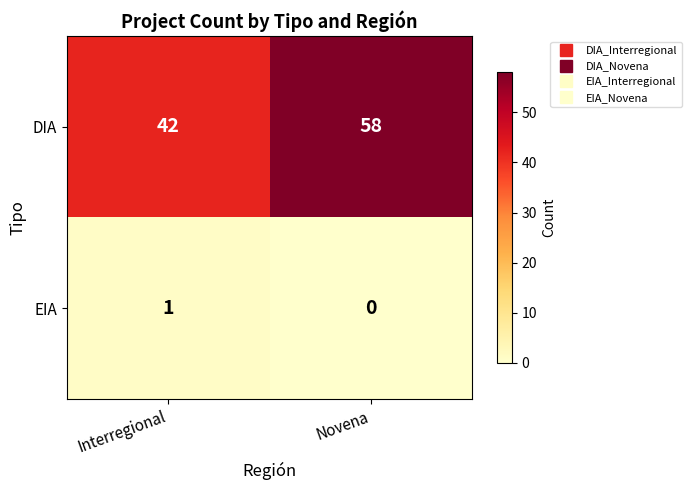

At which category is the sum across all series the highest?

Novena